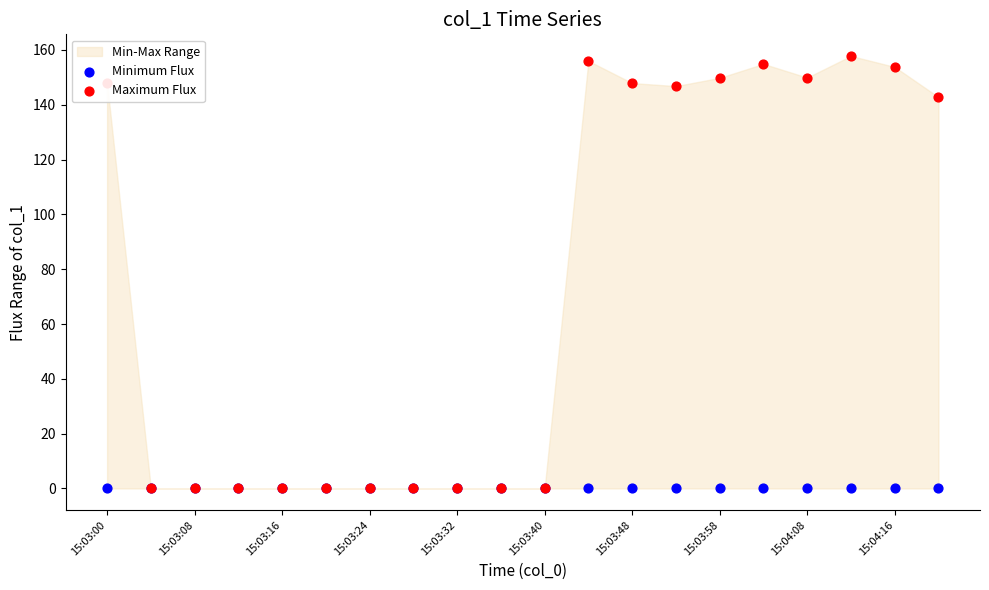

Which series contains the lowest Y value?

Minimum Flux